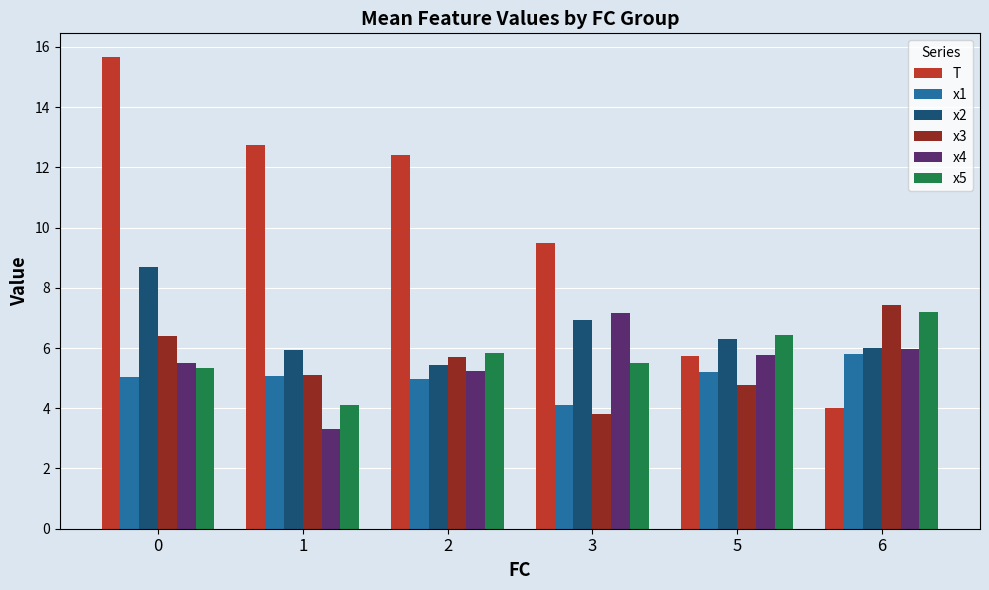

What is the average value of the x5 series?

5.7